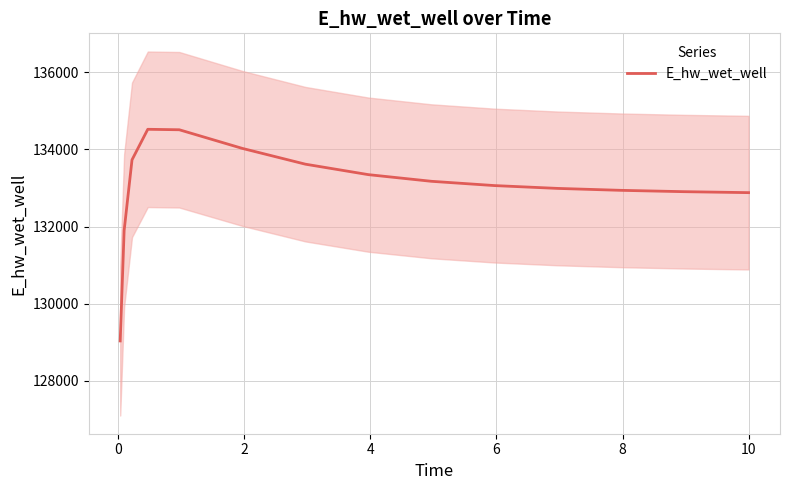

What is the highest value of the E_hw_wet_well series?

134522.8